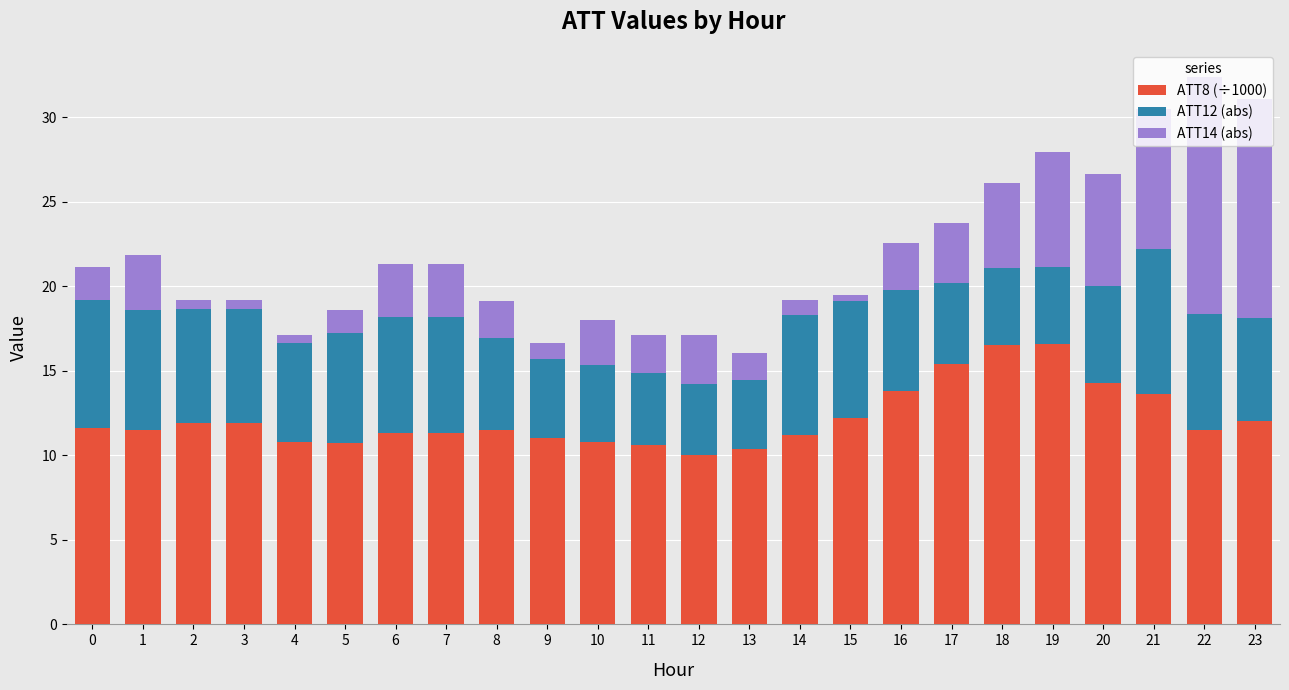

The value of ATT8 (÷1000) at 18 is 16.5. True or false?

True